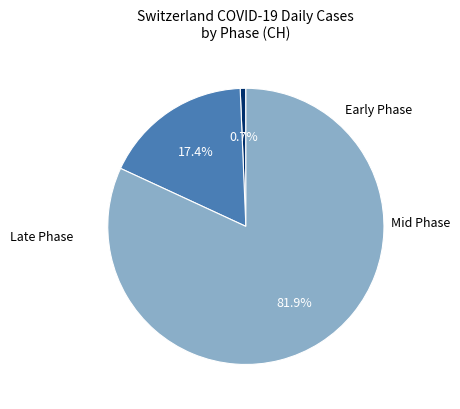

How many slices are in this pie chart?

3